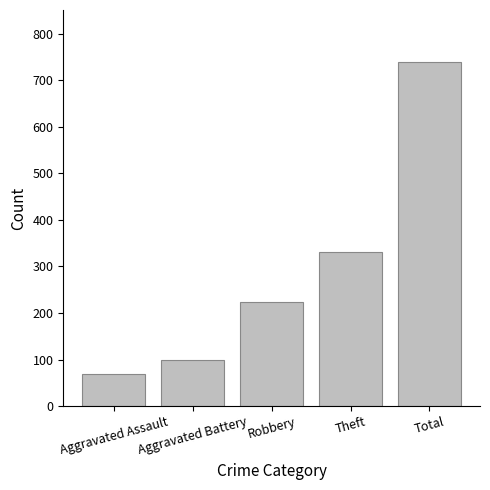

What is the change in value from Aggravated Assault to Total?

+672